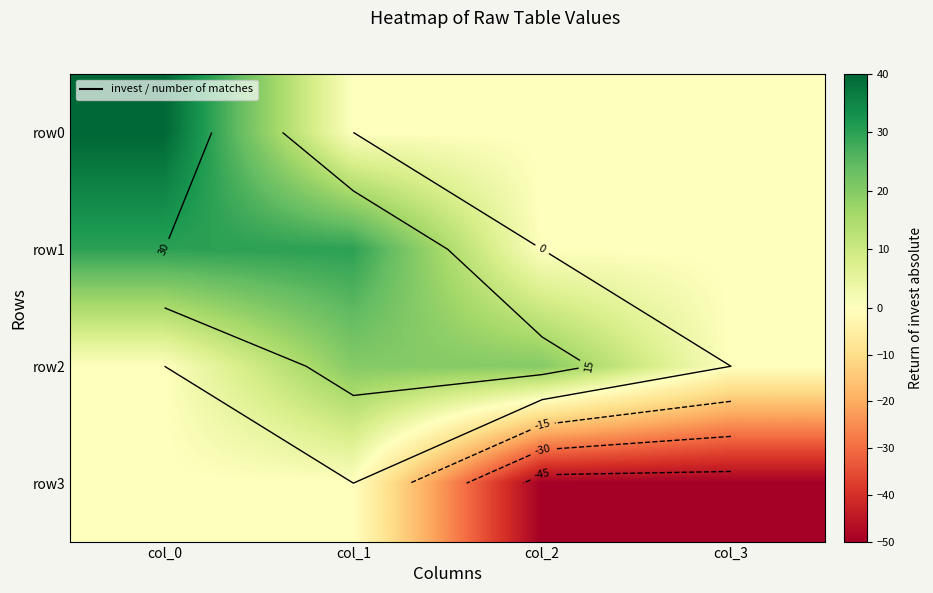

Which series has the largest range (max minus min)?

row3